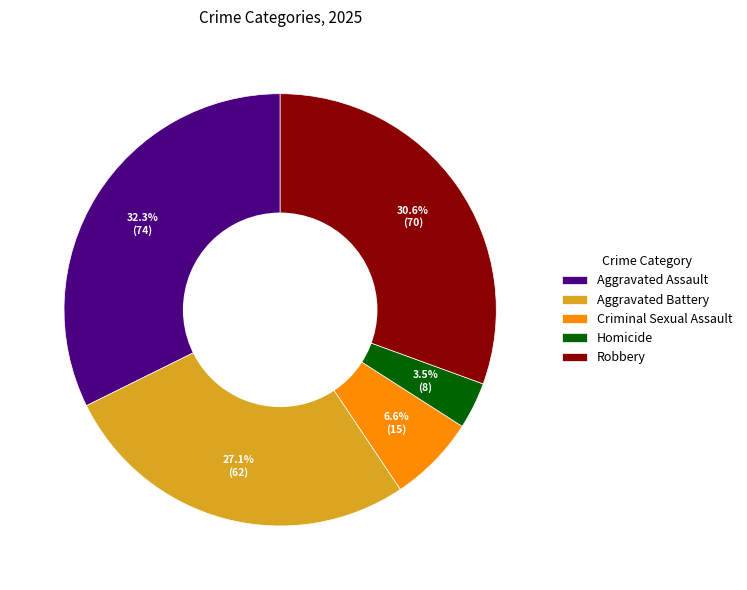

What is the largest slice in the pie chart?

Aggravated Assault